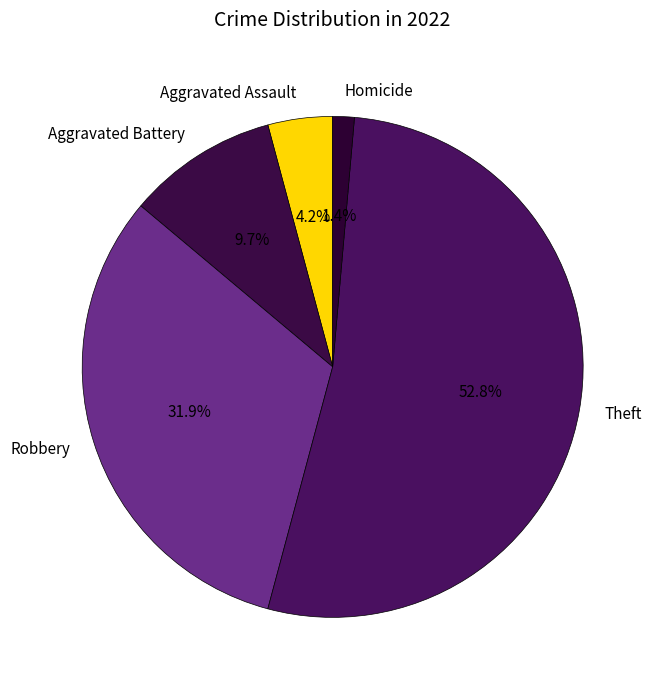

Is the sum of Aggravated Battery and Theft greater than half?

Yes